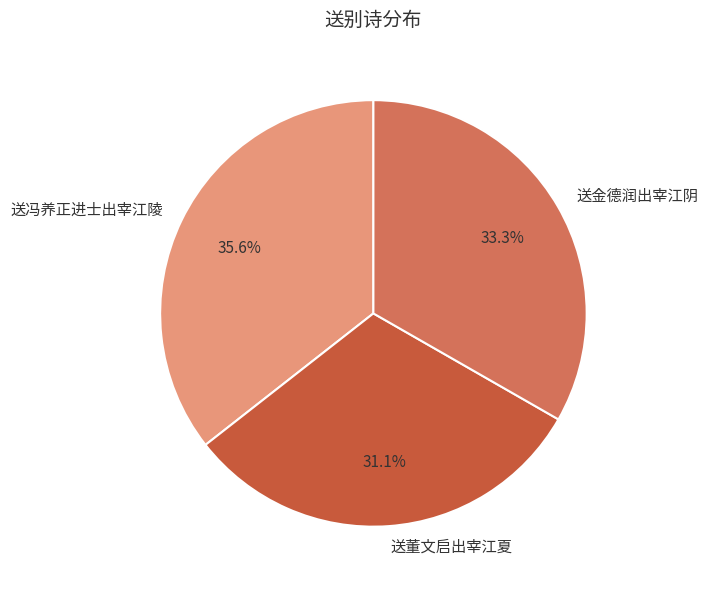

Count the number of slices in the pie.

3